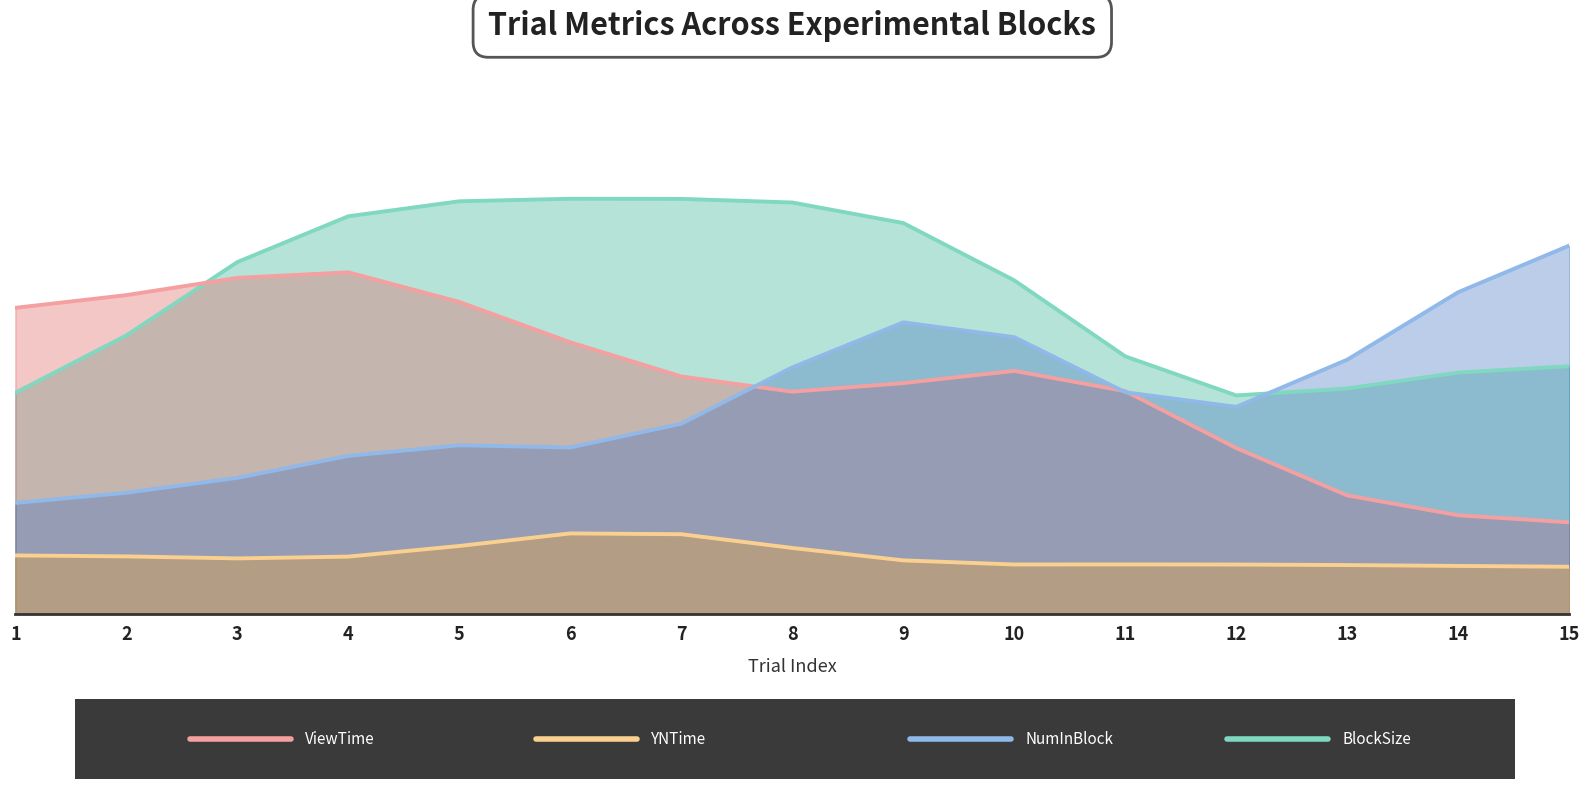

What is the smallest value displayed?

0.5